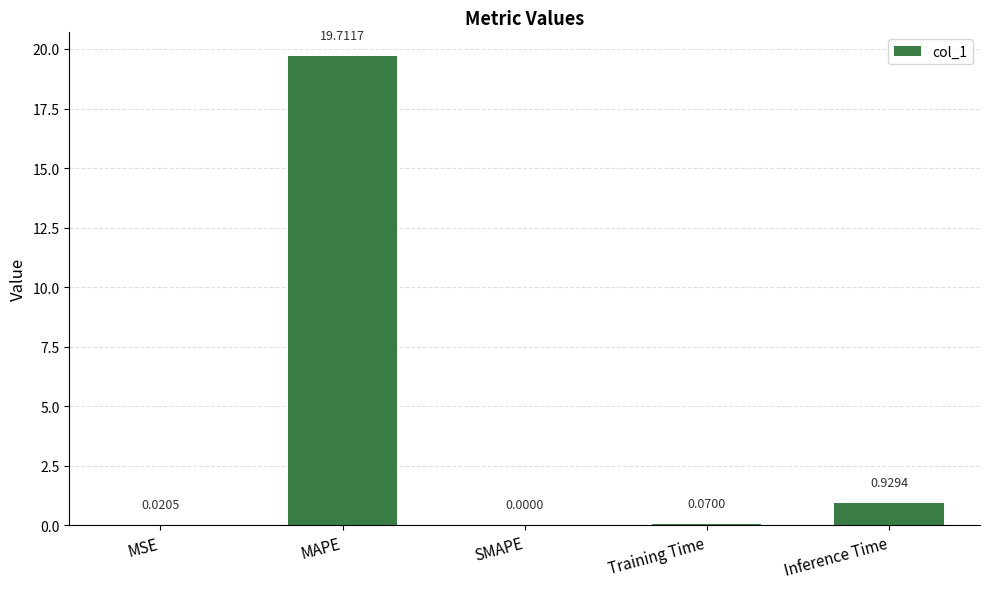

What is the sum of the values at Inference Time and Training Time?

1.0